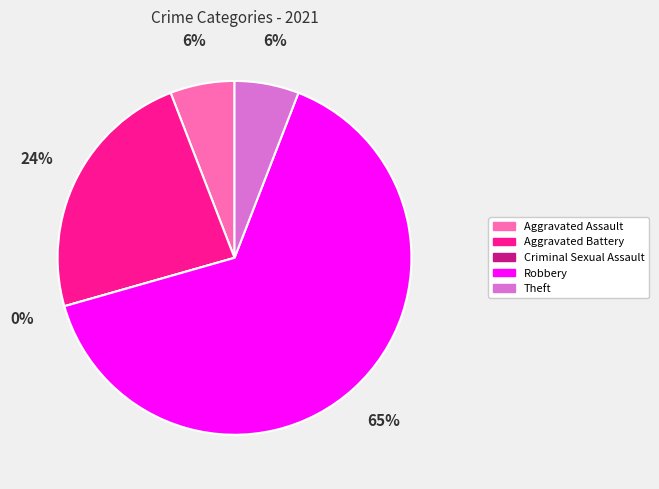

To the nearest percent, what is the average slice percentage?

20%